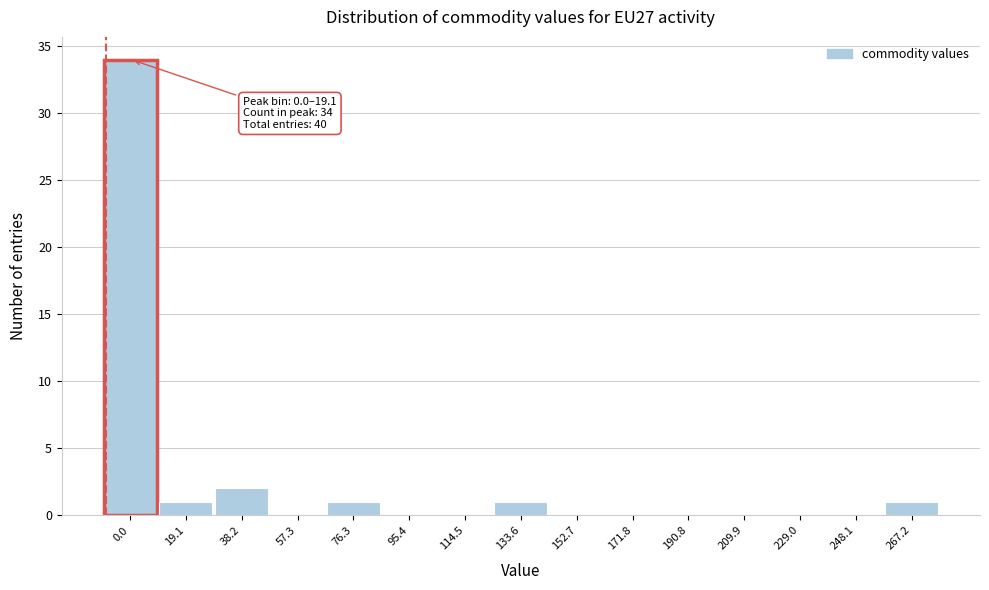

Reading left to right, transcribe all the data shown in this chart.

0.0=34	19.1=1	38.2=2	57.3=0	76.3=1	95.4=0	114.5=0	133.6=1	152.7=0	171.8=0	190.8=0	209.9=0	229.0=0	248.1=0	267.2=1